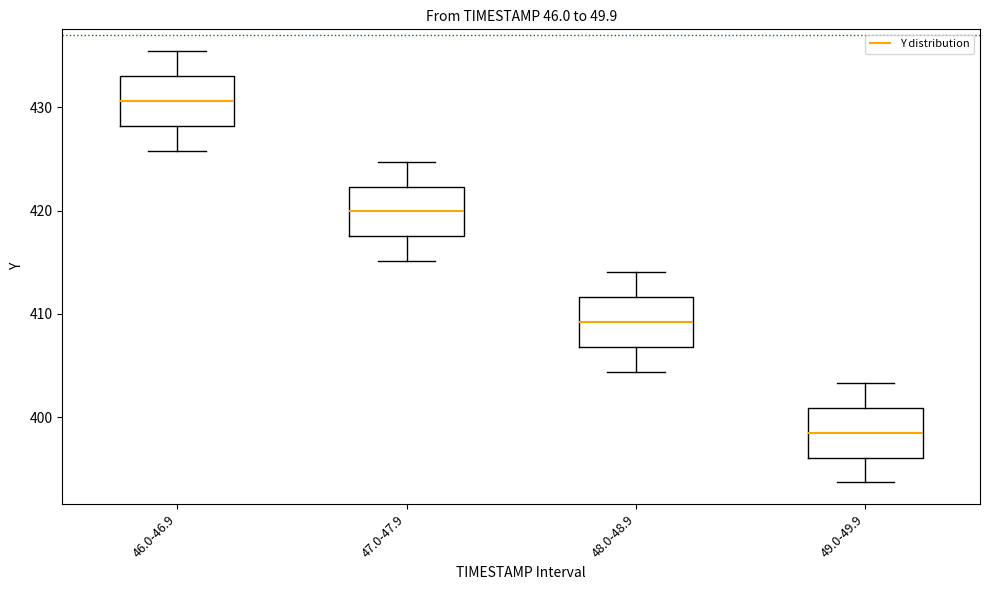

Where is the lower edge of the box for 47.0-47.9 on the y-axis? The values are not printed on the chart, so give them approximately, as read against the axis.

418